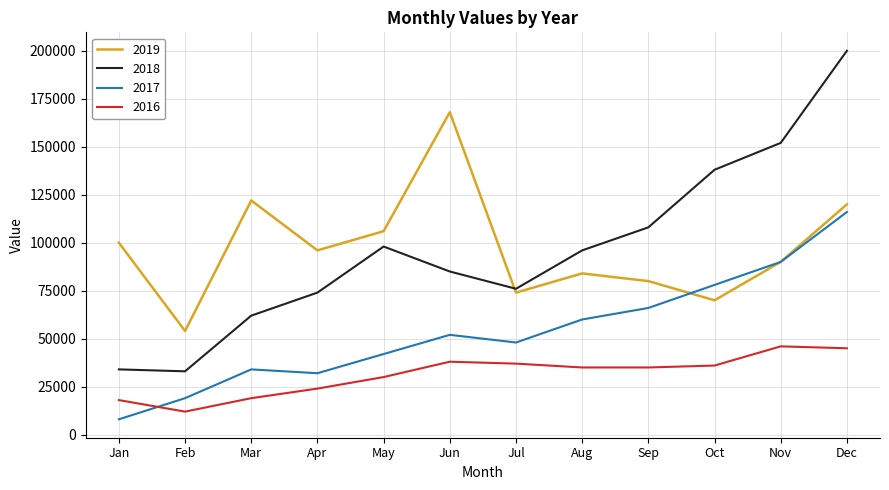

At which category does the chart reach its peak across all series?

Dec